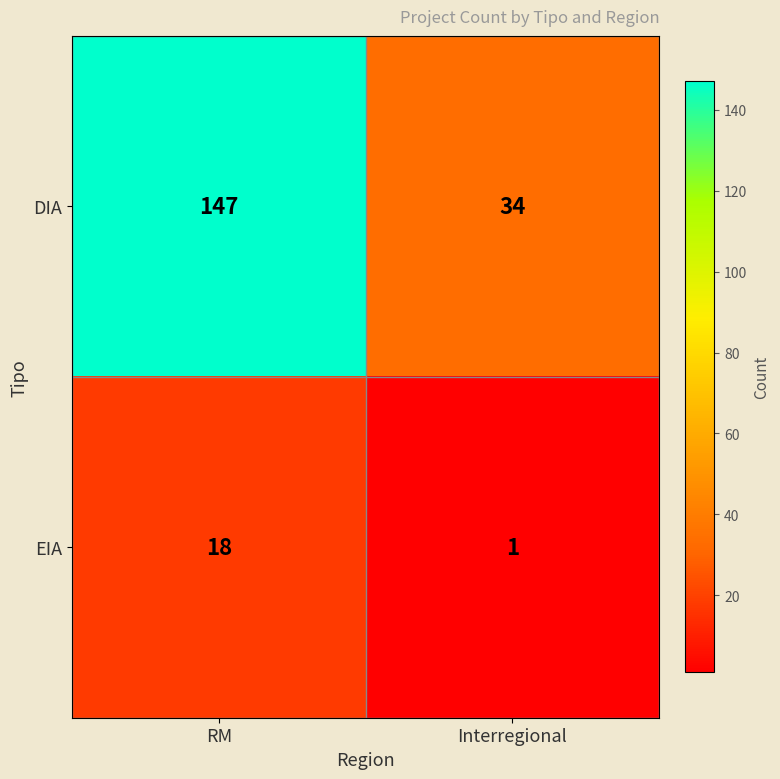

Reading left to right, list all the values displayed in this chart.

DIA: 147	34
EIA: 18	1